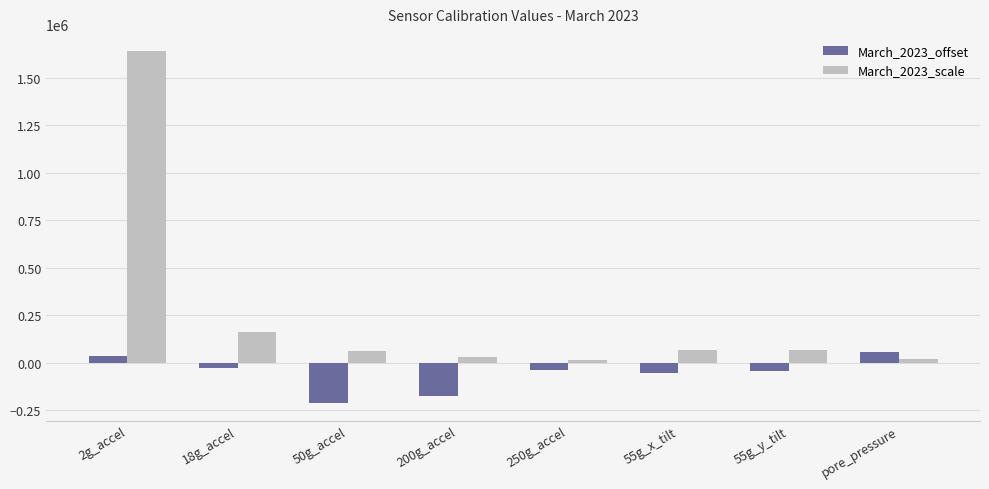

Rank the series by their average value, from lowest to highest.

March_2023_offset, March_2023_scale